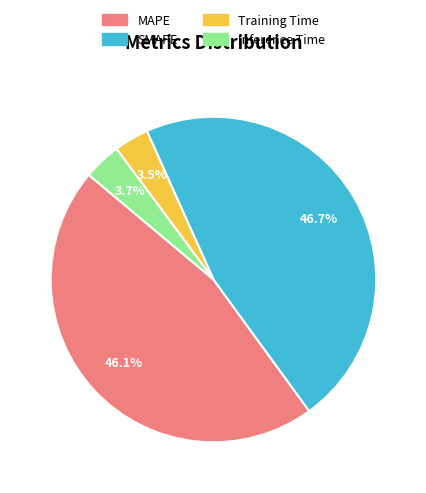

What percentage do SMAPE and MAPE together represent?

92.8%